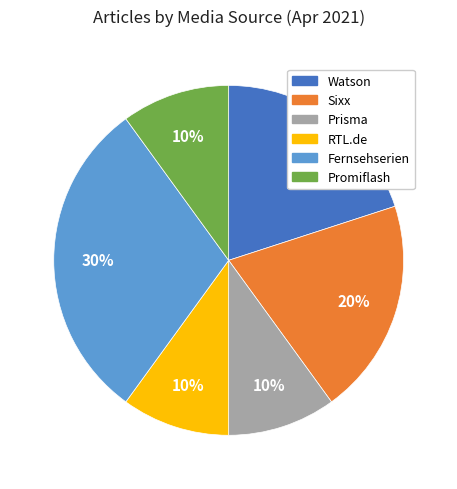

Between Watson and RTL.de, which is larger?

Watson